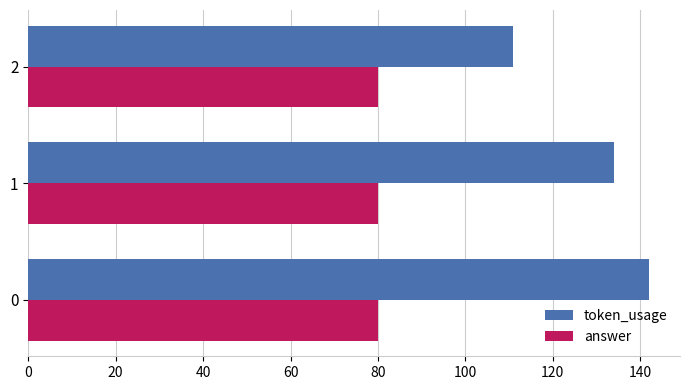

Which series has the widest spread of values?

token_usage